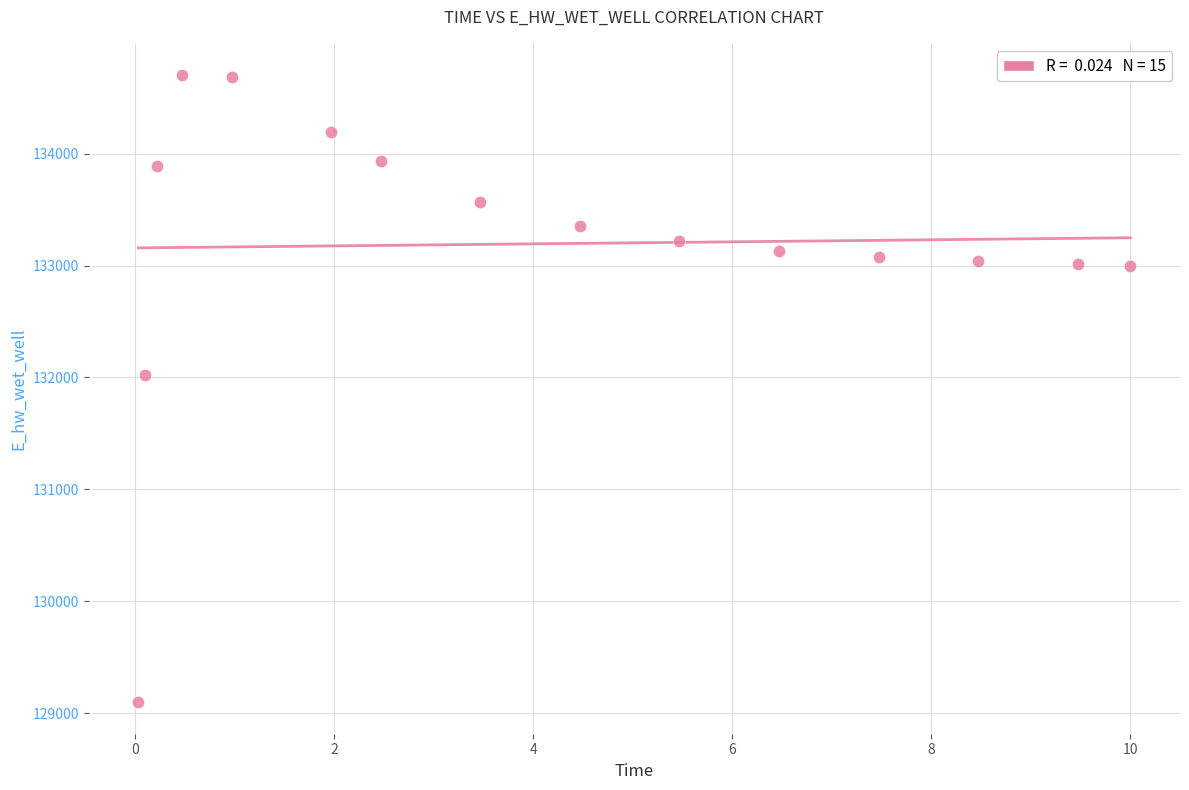

What is the range of X values (max minus min)?

10.0